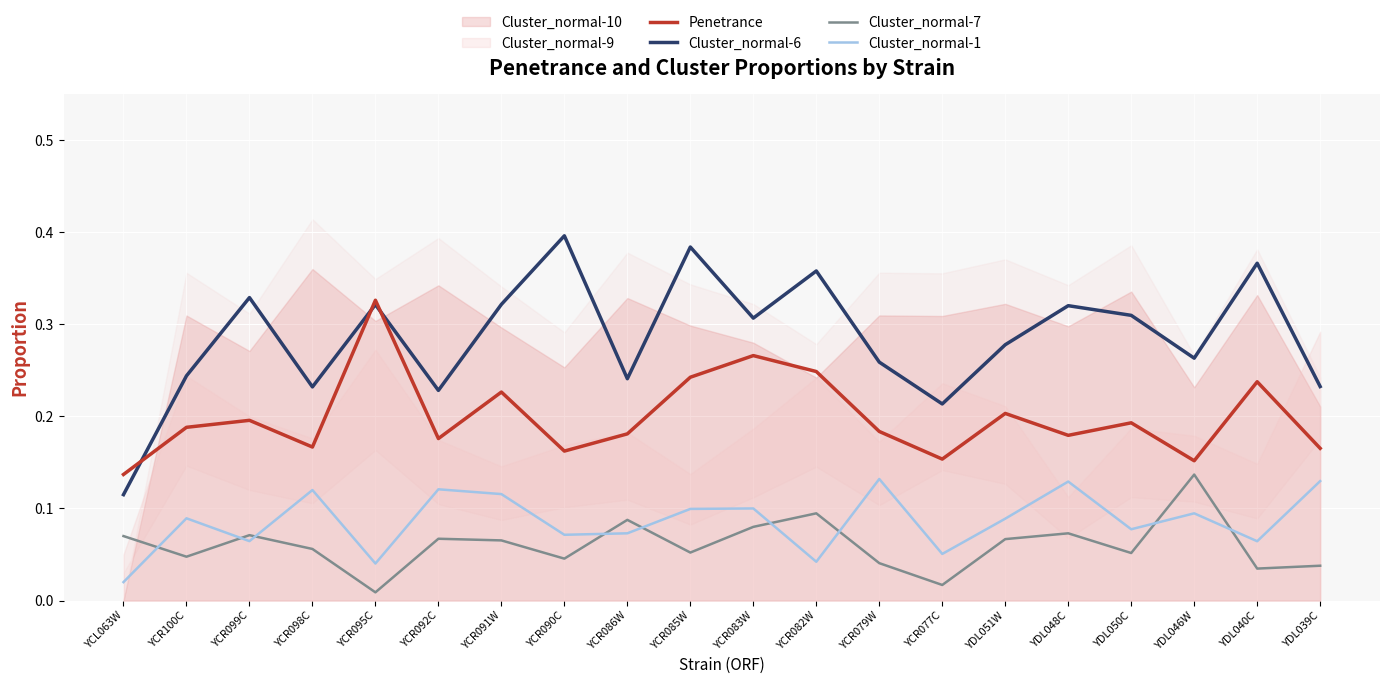

After their last crossing, which series has the higher values: Cluster_normal-6 or Penetrance?

Cluster_normal-6